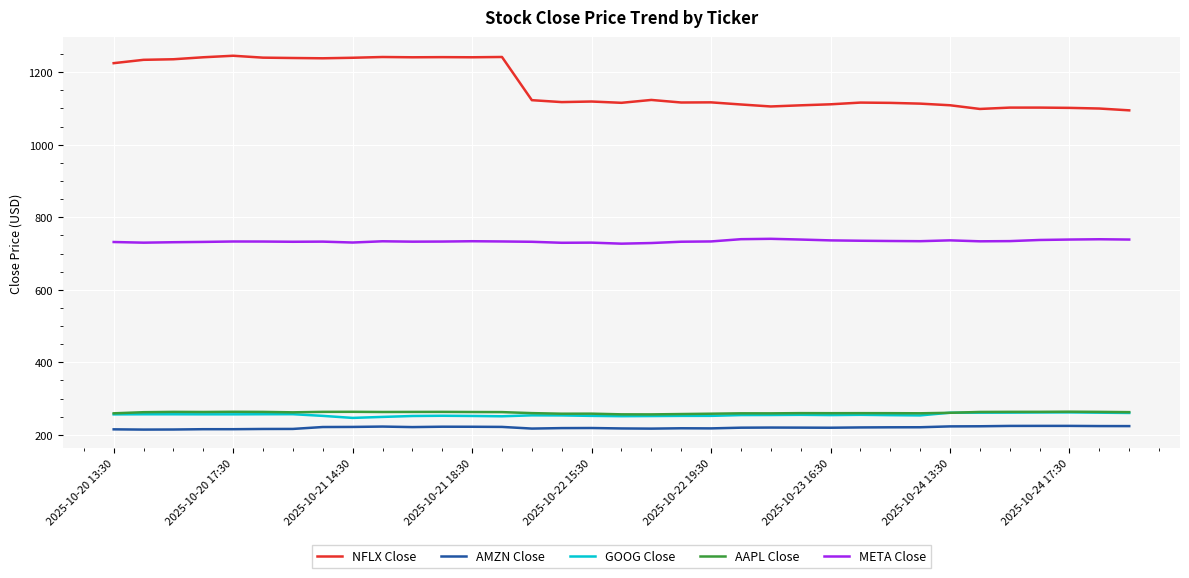

How many lines are shown in the chart?

5